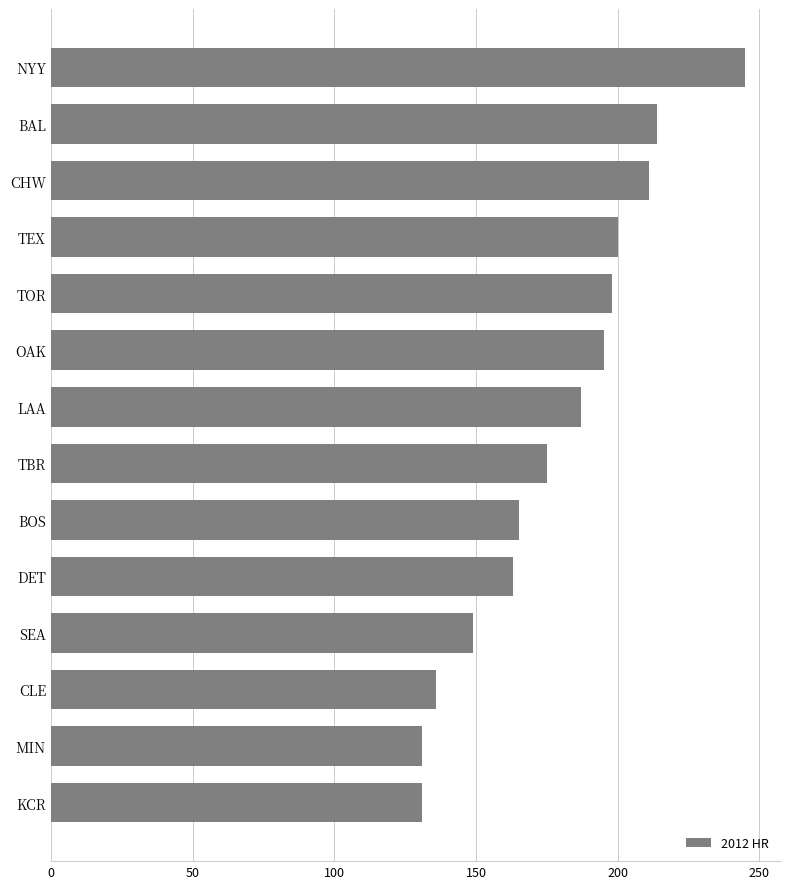

Reading bottom to top, transcribe all the data shown in this chart.

KCR=131	MIN=131	CLE=136	SEA=149	DET=163	BOS=165	TBR=175	LAA=187	OAK=195	TOR=198	TEX=200	CHW=211	BAL=214	NYY=245